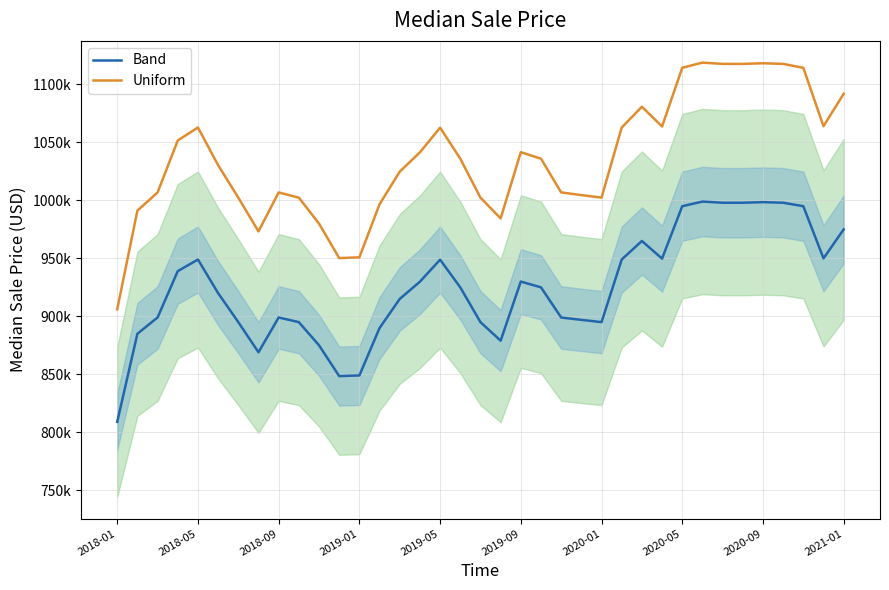

True or false: Uniform and Band cross at least once.

False